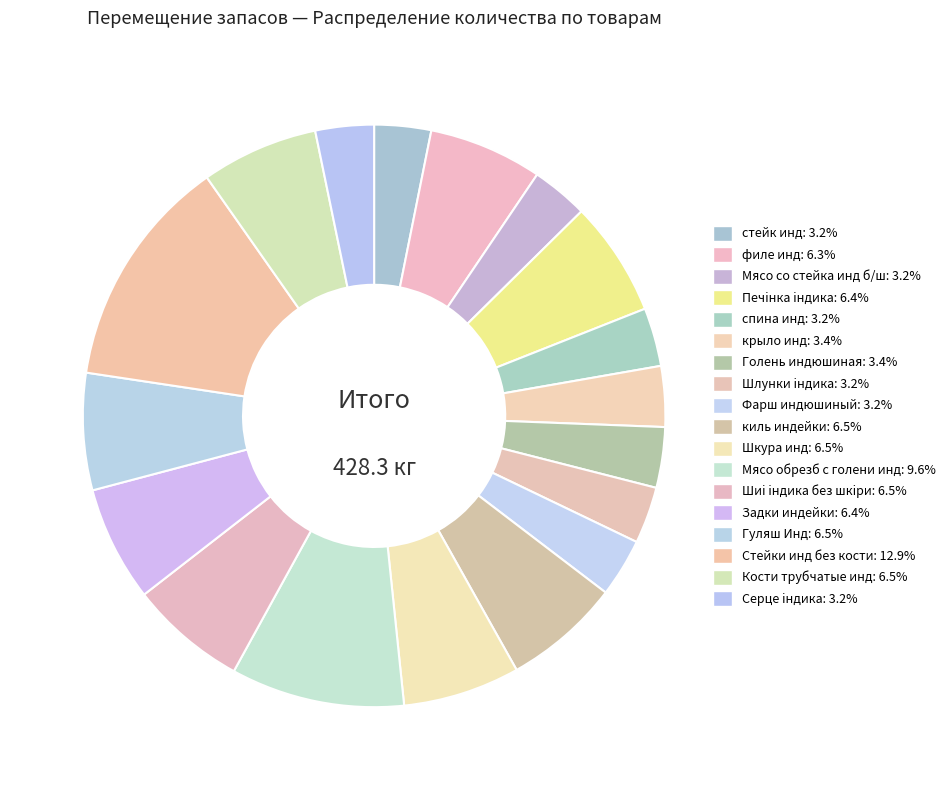

Count the number of slices in the pie.

18